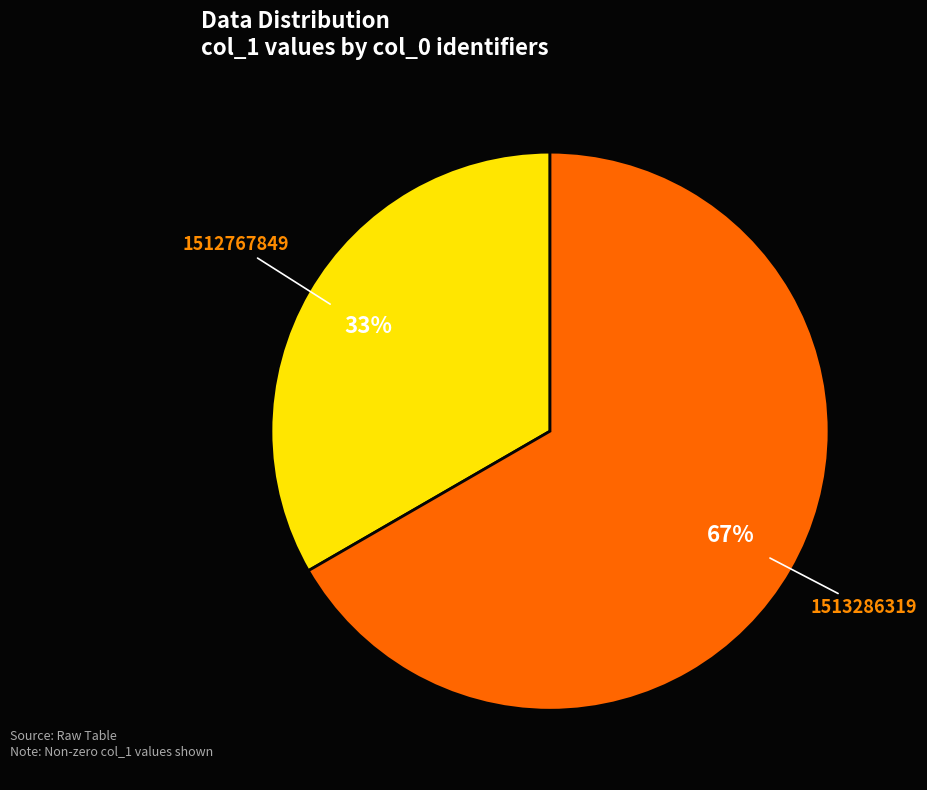

Does any single category account for the majority?

Yes